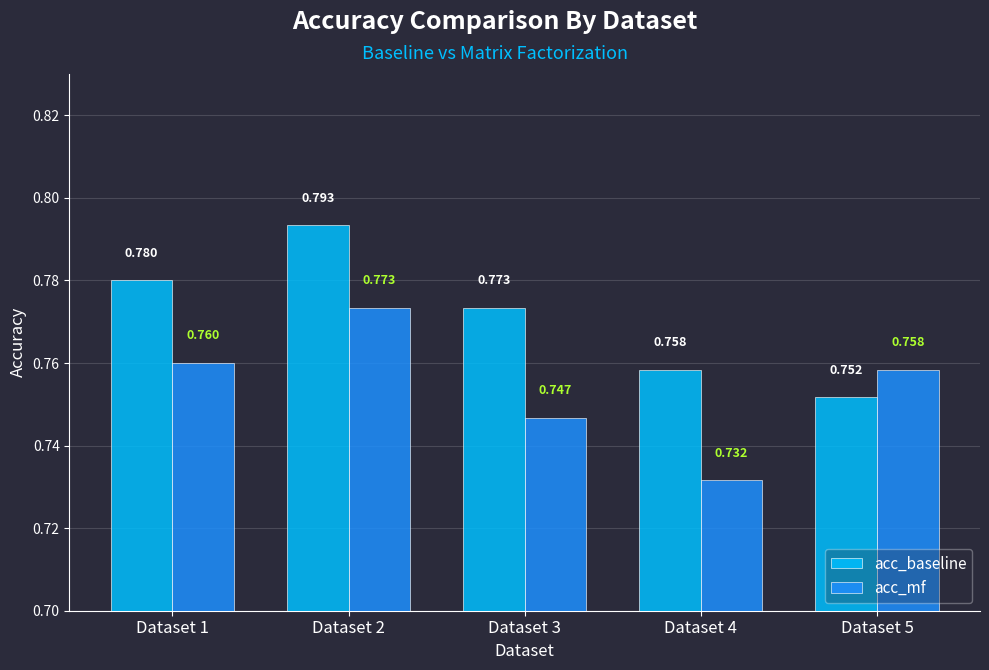

What is the sum of all acc_mf values?

3.8